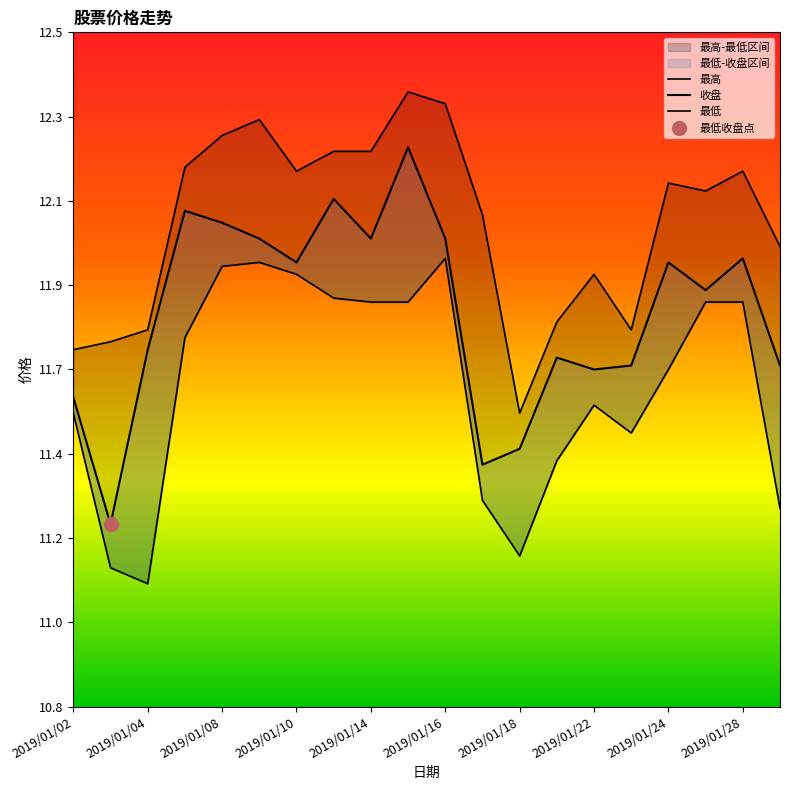

How many lines are shown in the chart?

3